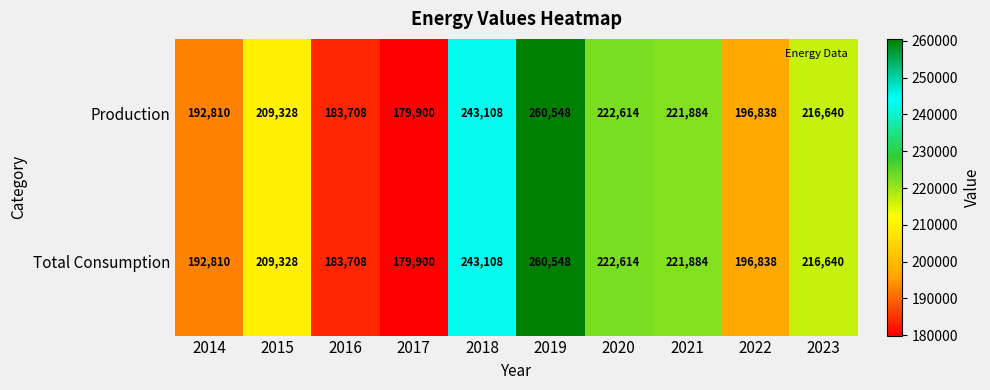

Reading left to right, transcribe all the data shown in this chart.

Production: 2014=192810	2015=209328	2016=183708	2017=179900	2018=243108	2019=260548	2020=222614	2021=221884	2022=196838	2023=216640
Total Consumption: 2014=192810	2015=209328	2016=183708	2017=179900	2018=243108	2019=260548	2020=222614	2021=221884	2022=196838	2023=216640